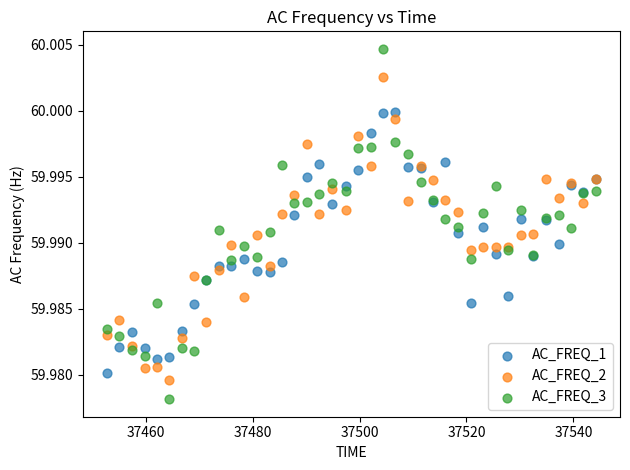

What are all the series names shown in the legend?

AC_FREQ_1, AC_FREQ_2, AC_FREQ_3